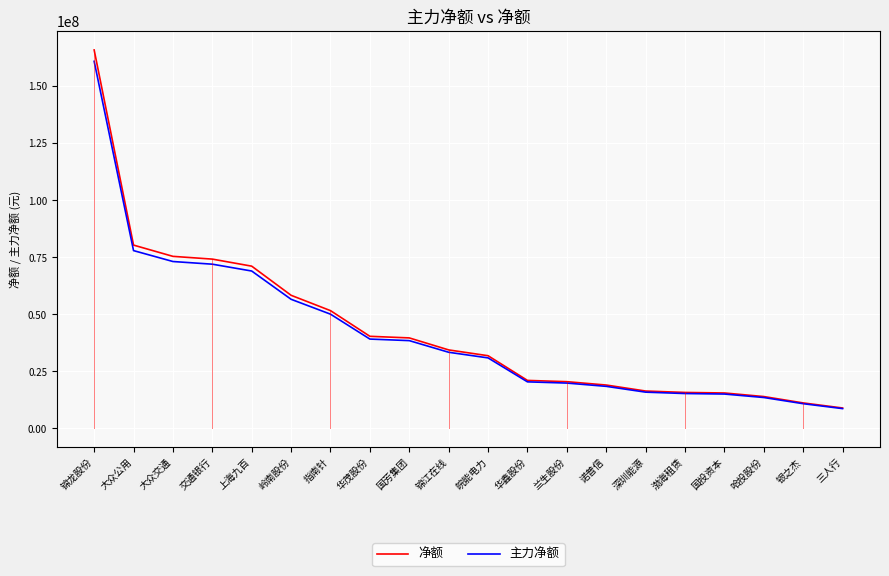

The value of 净额 at 华茂股份 is 69182663.9. True or false?

False